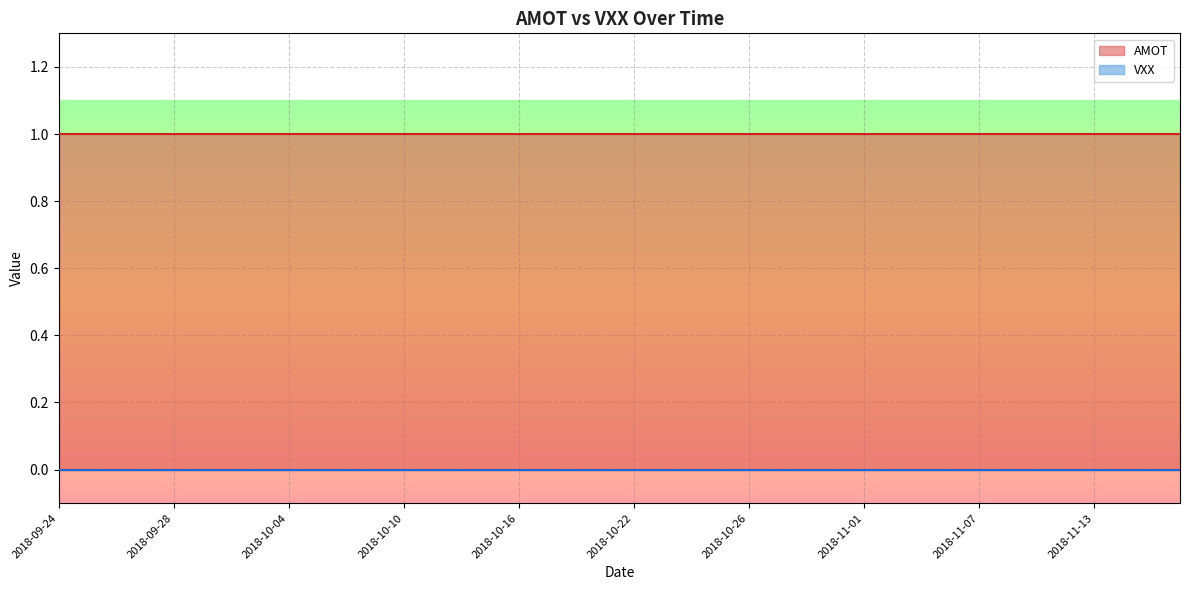

Read the AMOT value at 2018-10-15.

1